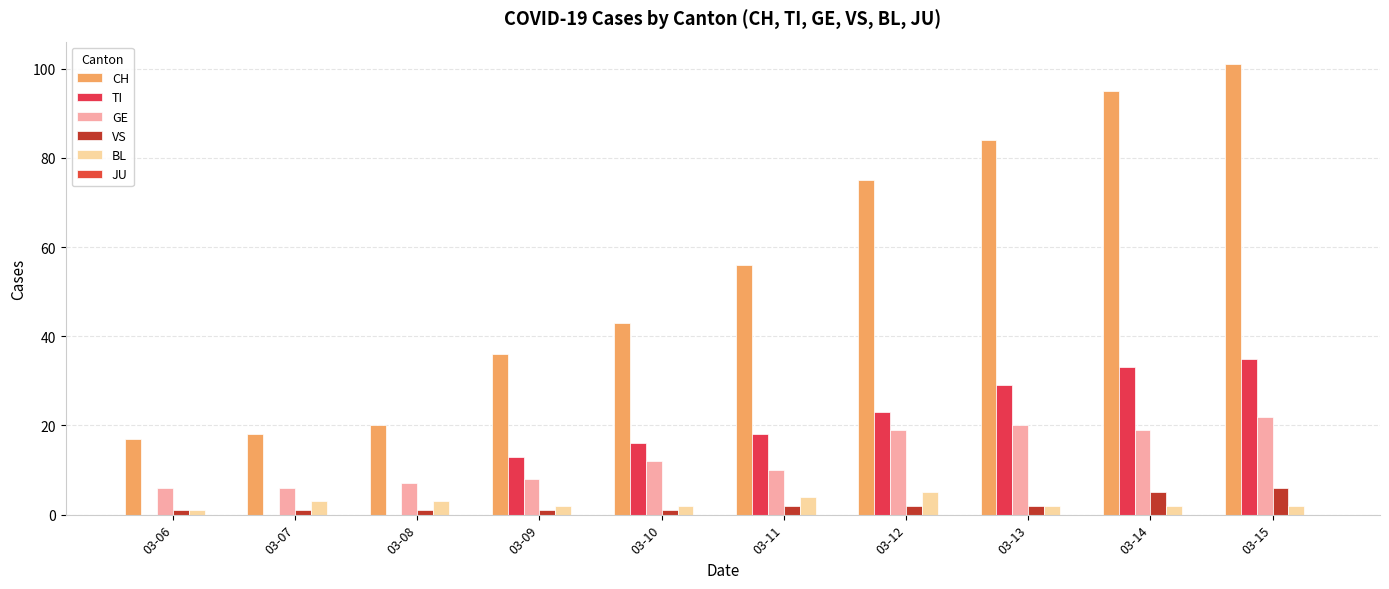

Is it true that GE equals 7 at 03-08?

True